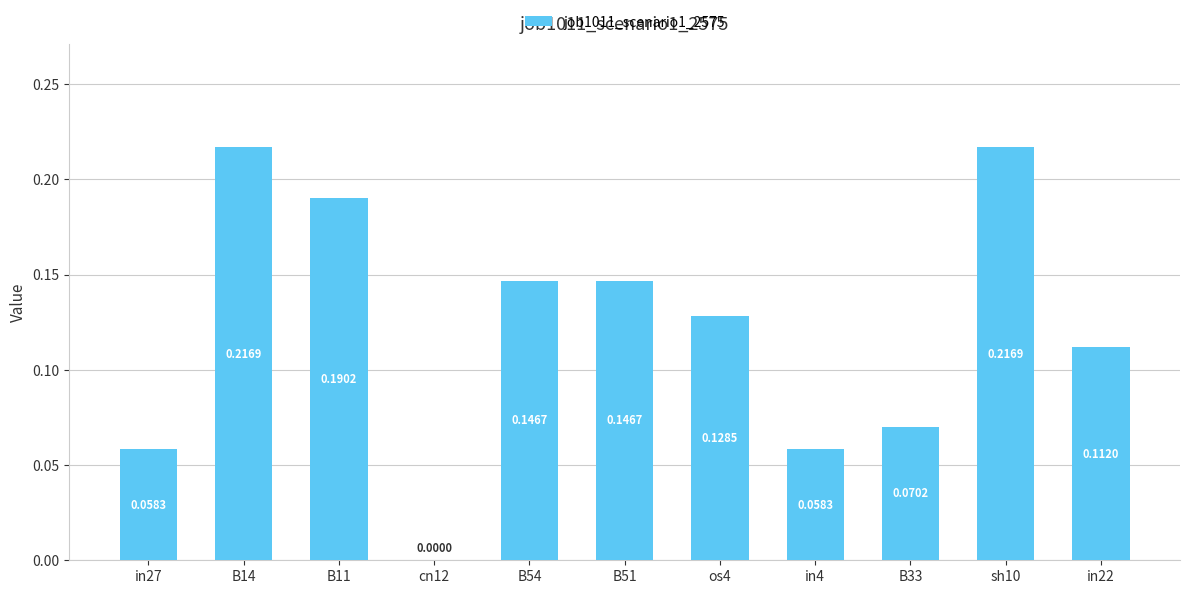

Between B11 and in27, which is larger?

B11